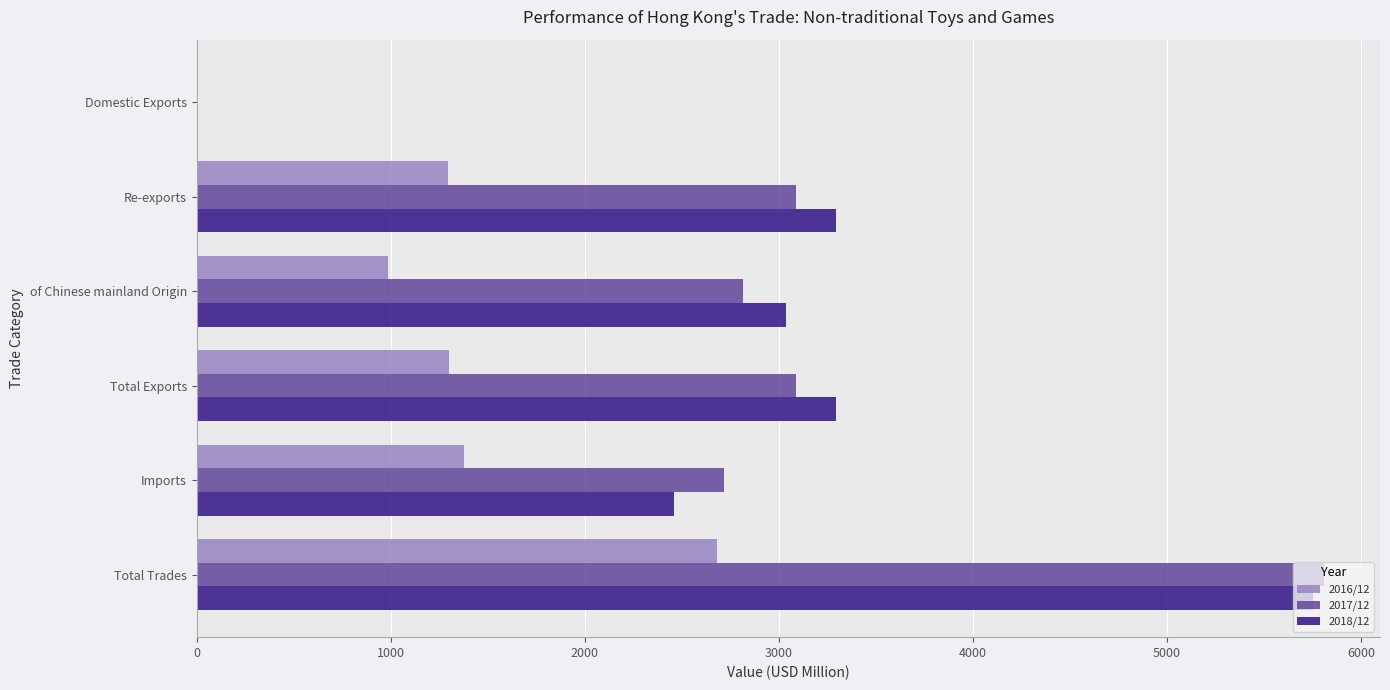

Is the value of 2017/12 at Domestic Exports greater than the value of 2016/12 at Imports?

No